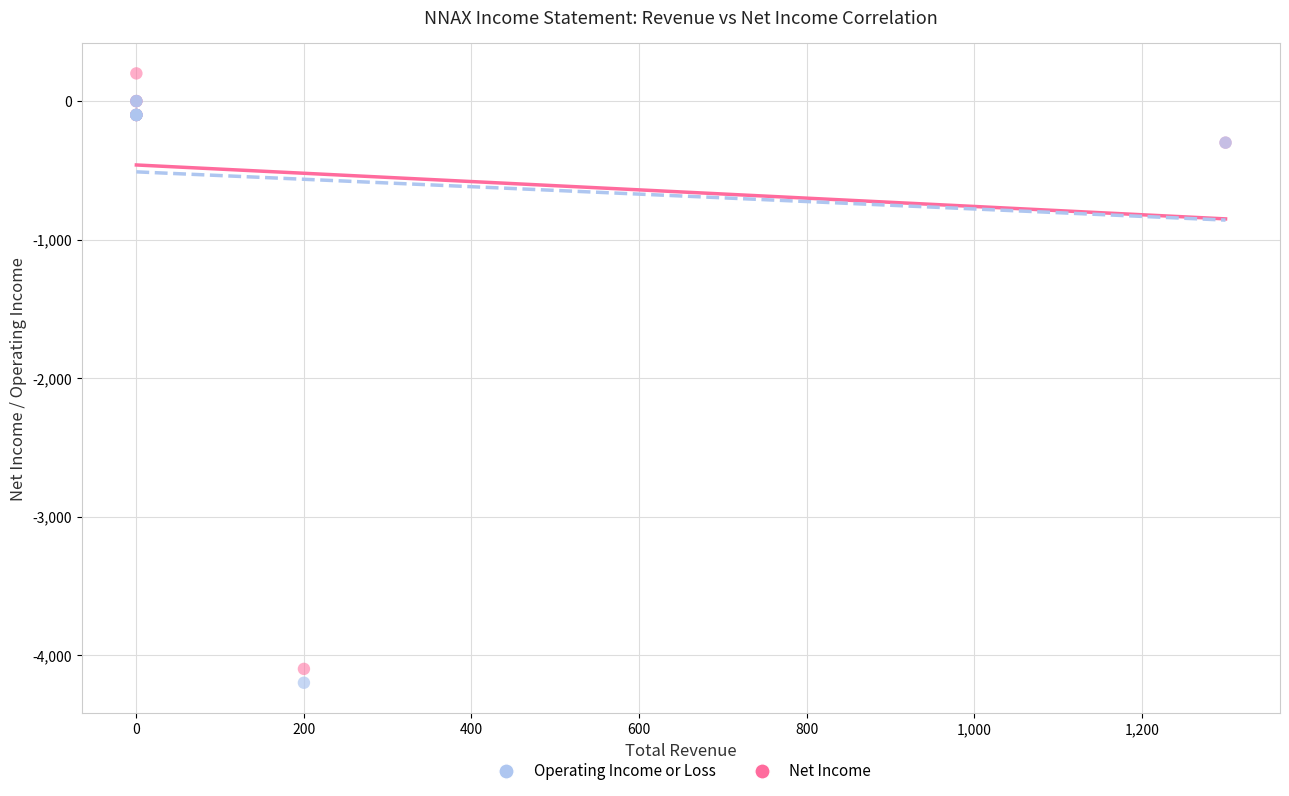

What are all the series names shown in the legend?

Operating Income or Loss, Net Income